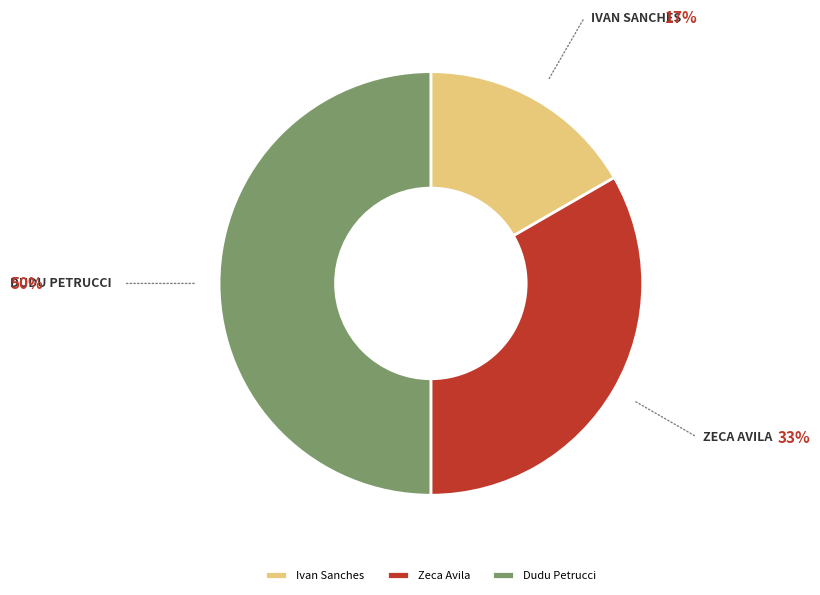

Does Zeca Avila represent more than half of the total?

No